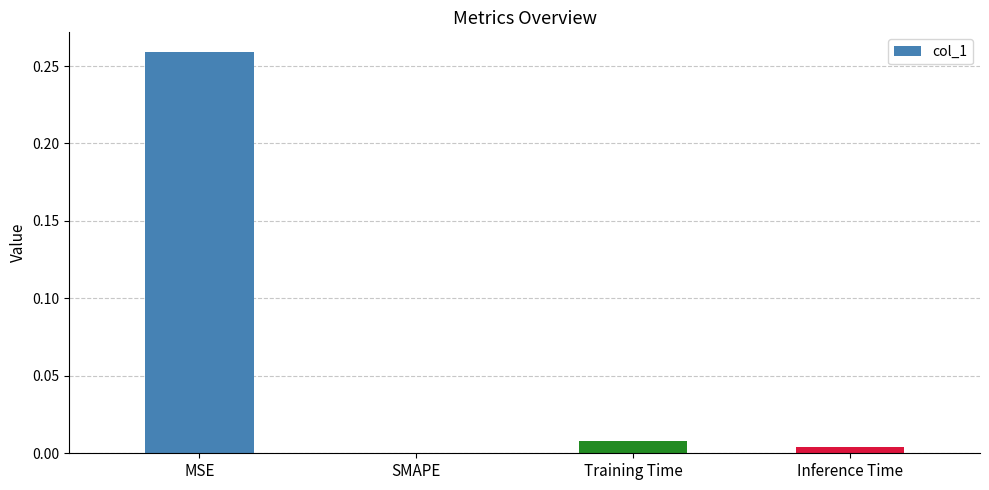

The value at Inference Time is 0.0. True or false?

True